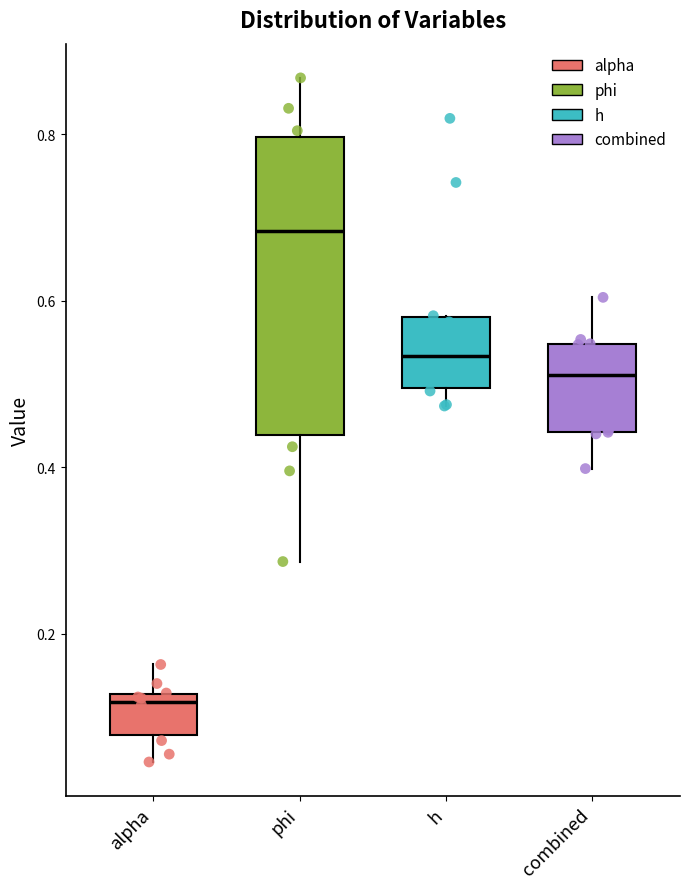

Reading left to right, transcribe this box plot: for each box, give where its median line is, the range the box spans, and where its two whiskers end, as read against the y-axis. The values are not printed on the chart, so give them approximately, as read against the axis.

alpha: median 0.12 (just below the box's upper edge), box 0.08 to 0.12, whiskers 0.04 to 0.16
phi: median 0.68, box 0.44 to 0.80, whiskers 0.28 to 0.86
h: median 0.54, box 0.50 to 0.58, whiskers 0.48 to 0.58
combined: median 0.52, box 0.44 to 0.54, whiskers 0.40 to 0.60